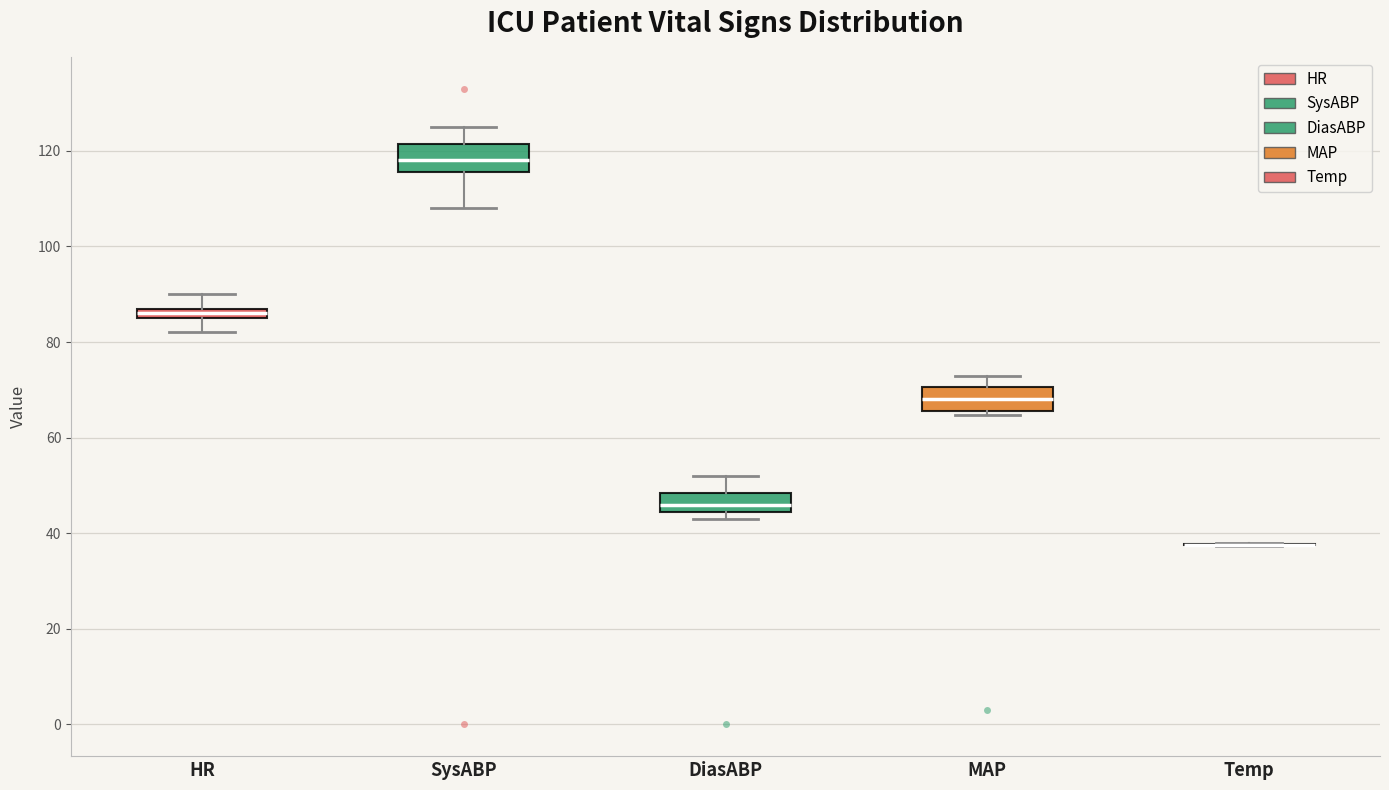

Where is the upper edge of the box for MAP on the y-axis? The values are not printed on the chart, so give them approximately, as read against the axis.

70